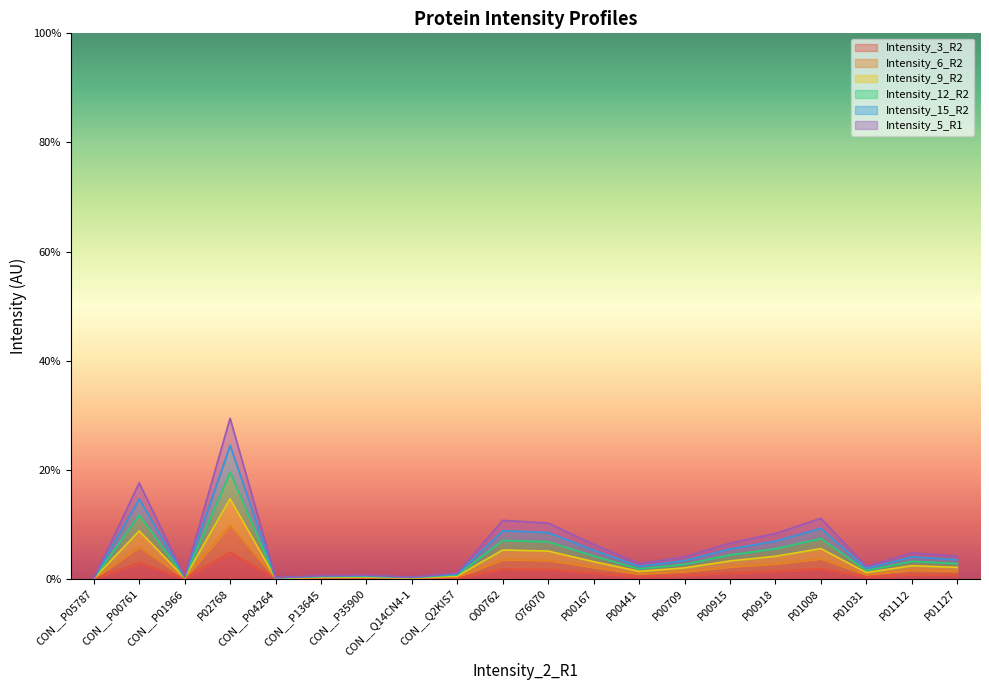

True or false: Intensity_6_R2 and Intensity_12_R2 cross at least once.

False